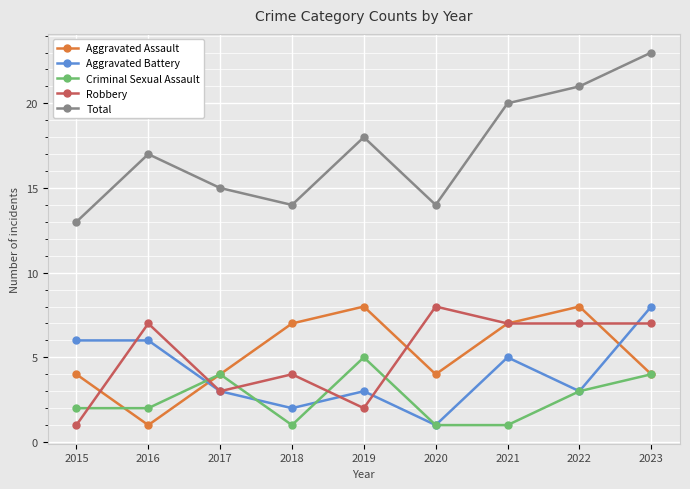

Reading left to right, extract all data points from this chart.

Aggravated Assault: 4	1	4	7	8	4	7	8	4
Aggravated Battery: 6	6	3	2	3	1	5	3	8
Criminal Sexual Assault: 2	2	4	1	5	1	1	3	4
Robbery: 1	7	3	4	2	8	7	7	7
Total: 13	17	15	14	18	14	20	21	23